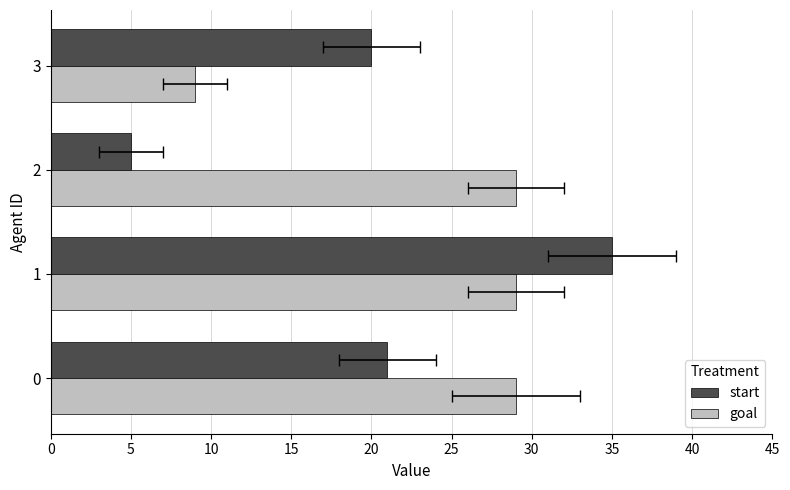

What is the sum of all start values?

81